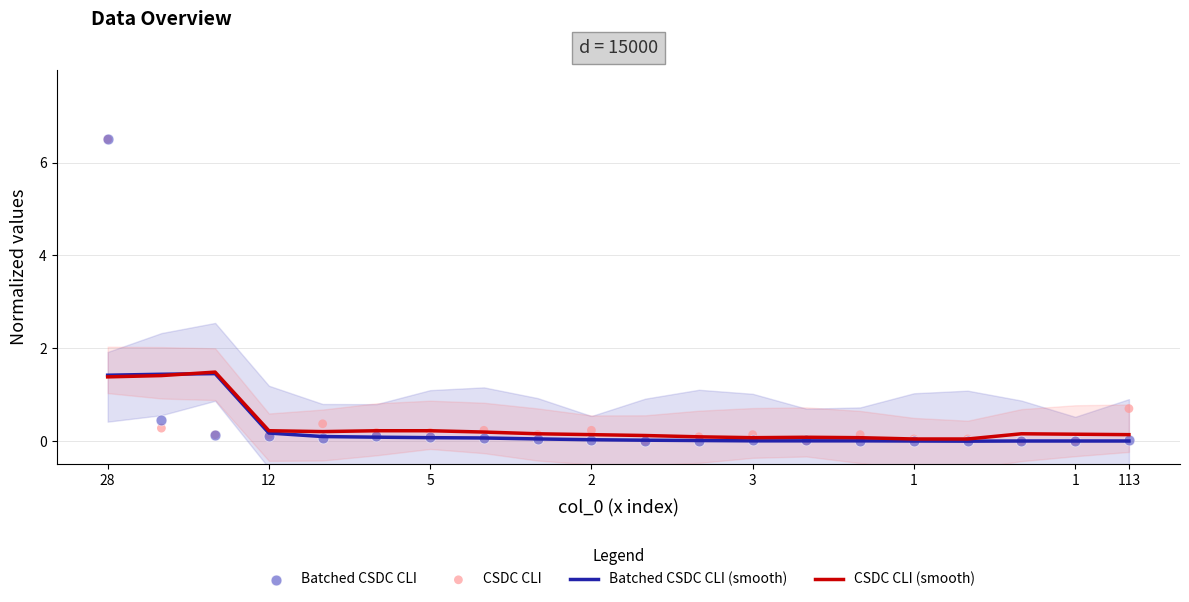

Which series has the widest spread of Y values?

Batched CSDC CLI